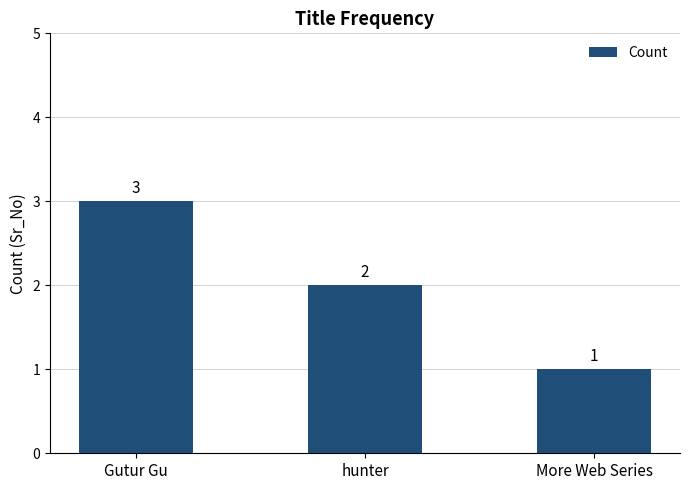

How many values are between 1 and 3?

3